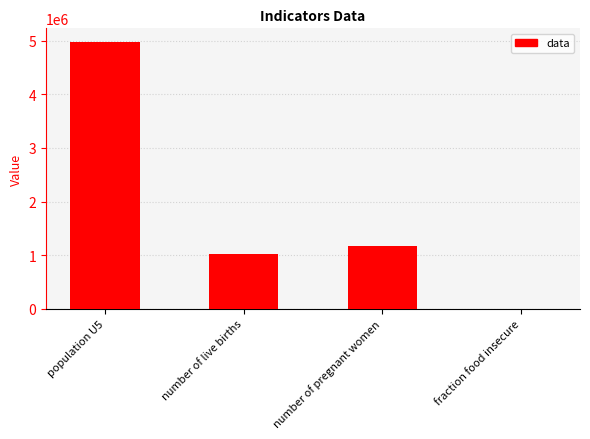

Read the value at number of pregnant women.

1175191.9